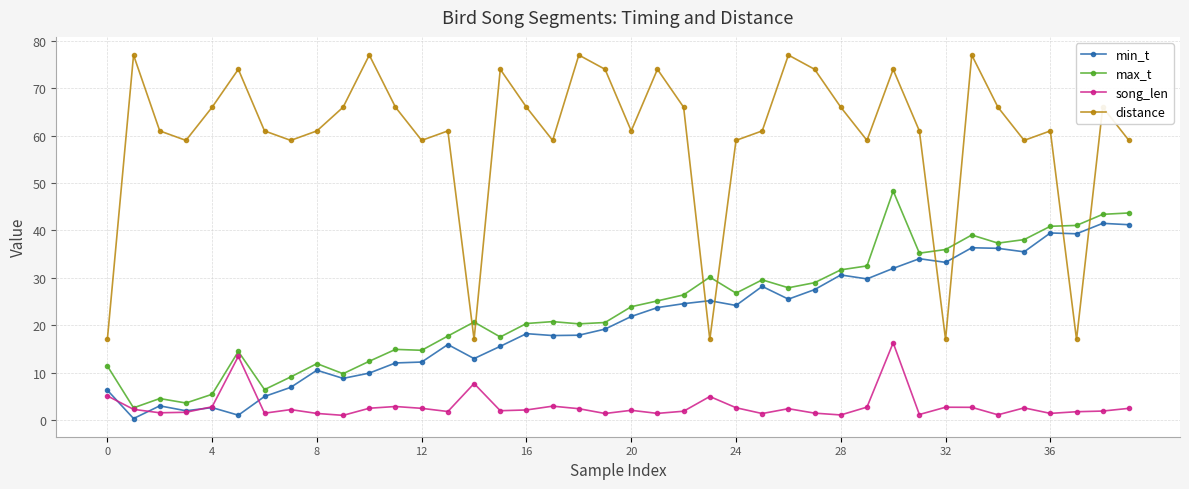

How many series are shown in this chart?

4